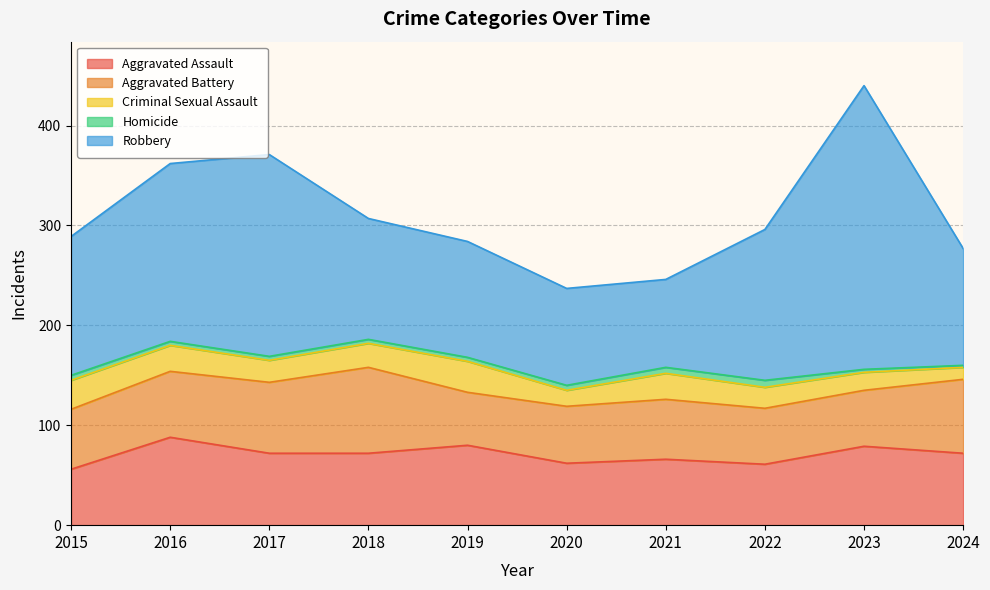

True or false: Criminal Sexual Assault has more than 1 interior local peaks.

True